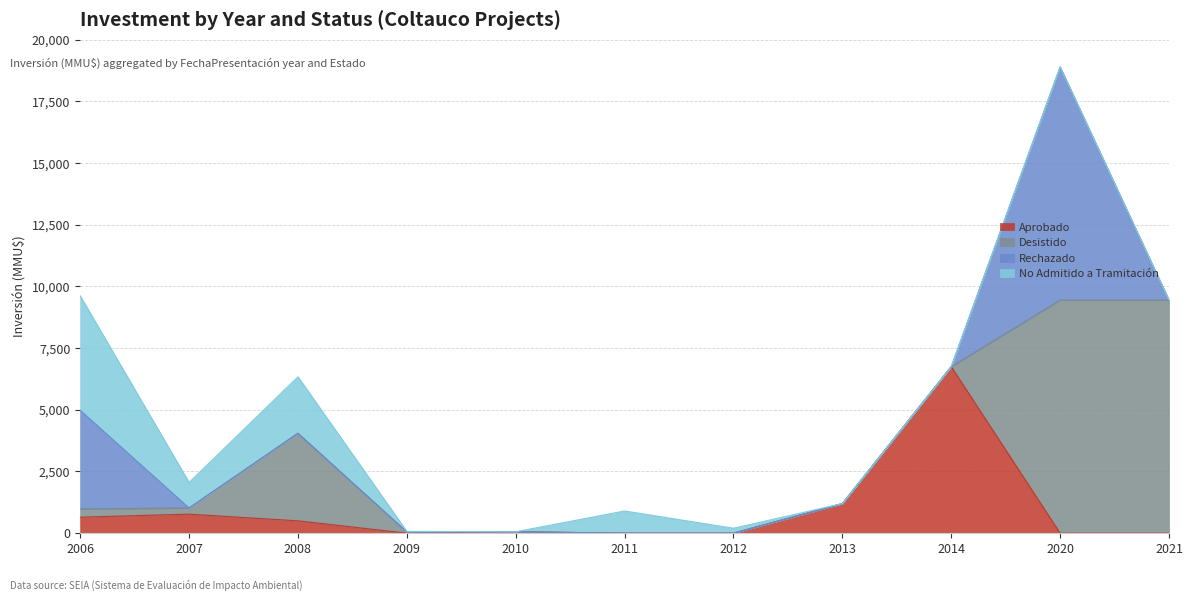

What is the average value of the Rechazado series?

1223